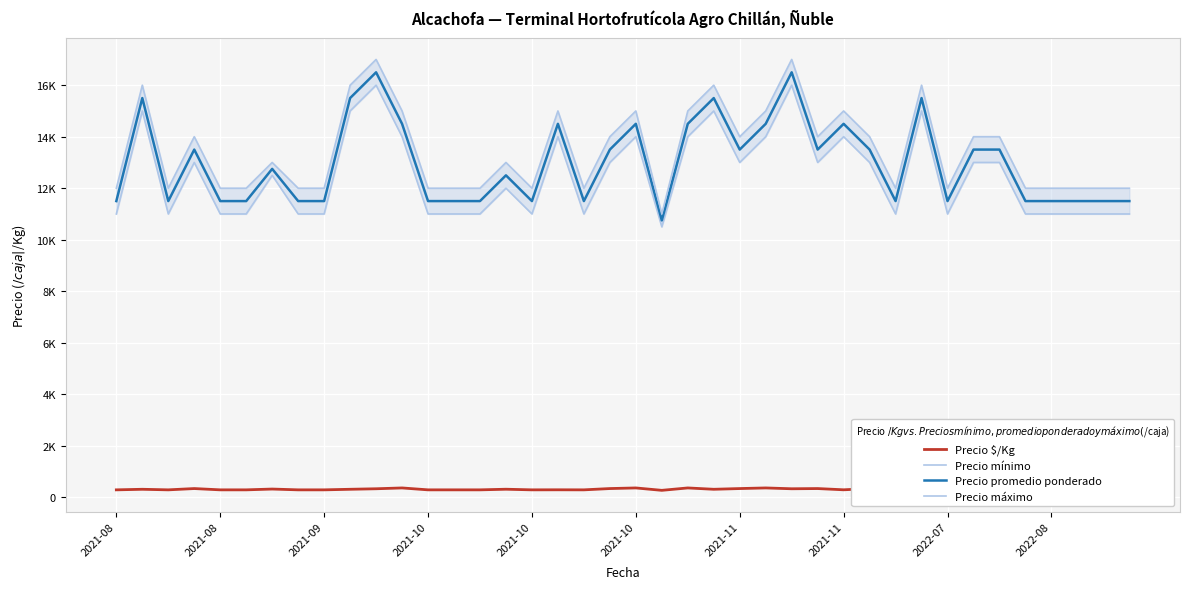

True or false: Precio máximo and Precio promedio ponderado intersect in this chart.

False